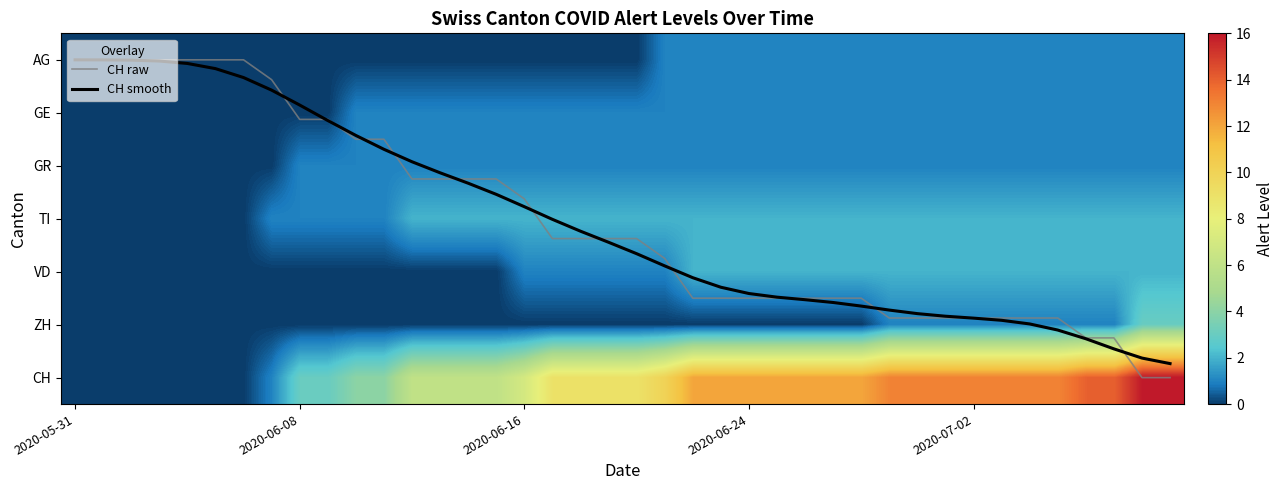

At which category is the sum across all series the highest?

39